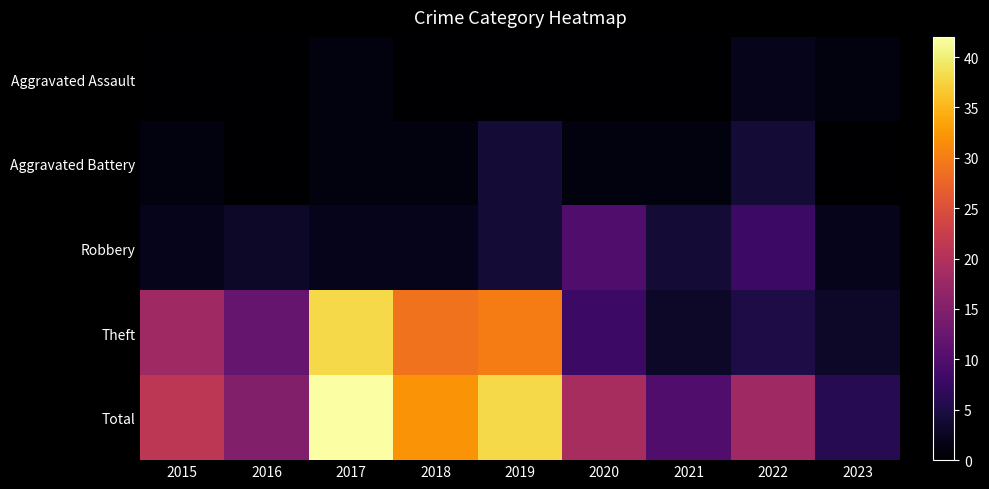

How many data points does each series have?

9